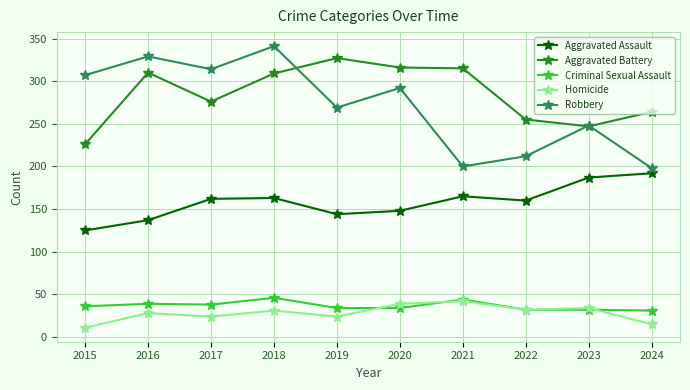

What is the value of the Criminal Sexual Assault point at the 6th from the left?

34